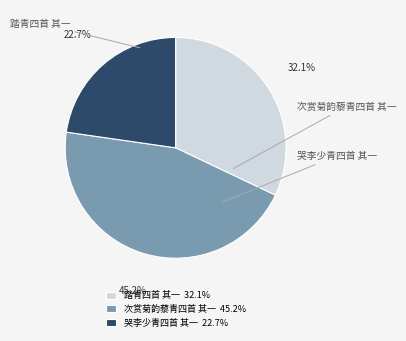

How many slices are in this pie chart?

3